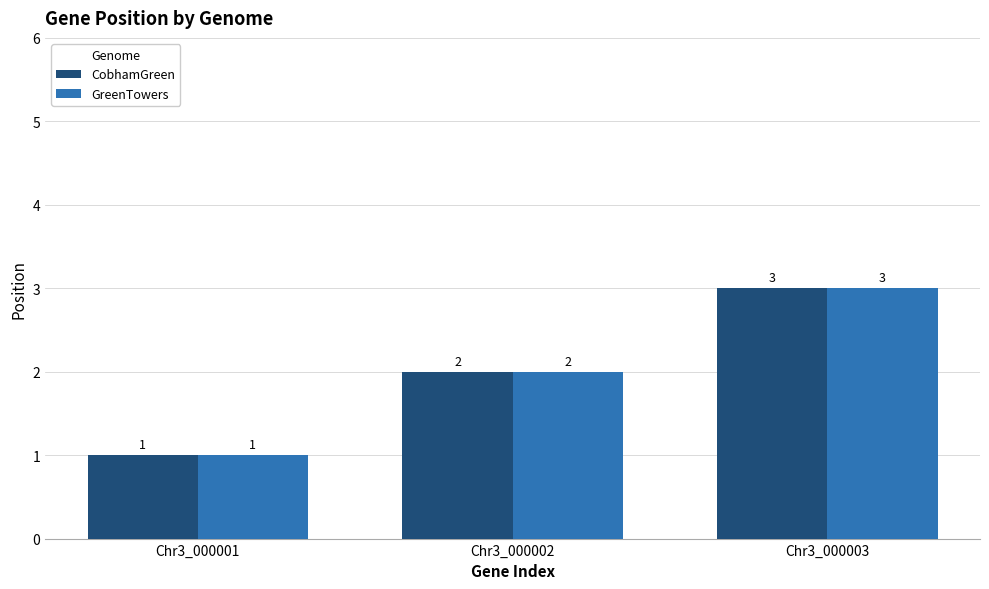

How many values in the GreenTowers series are below 2?

1